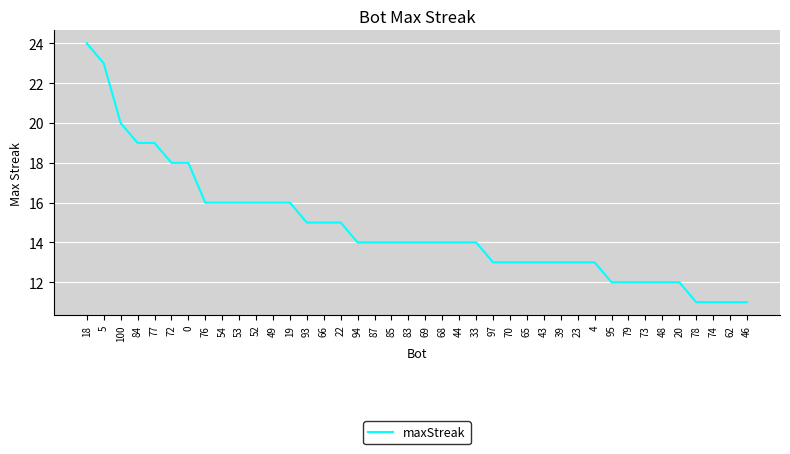

Reading left to right, what are all the values shown in this chart?

24	23	20	19	19	18	18	16	16	16	16	16	16	15	15	15	14	14	14	14	14	14	14	14	13	13	13	13	13	13	13	12	12	12	12	12	11	11	11	11